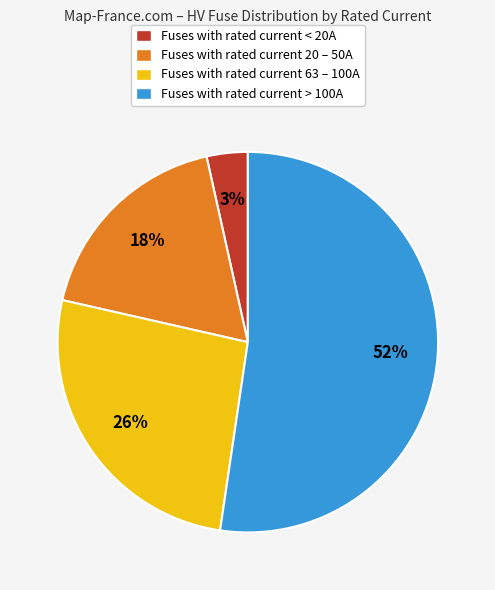

To the nearest percent, what is the difference between the largest and smallest slice percentages?

49%